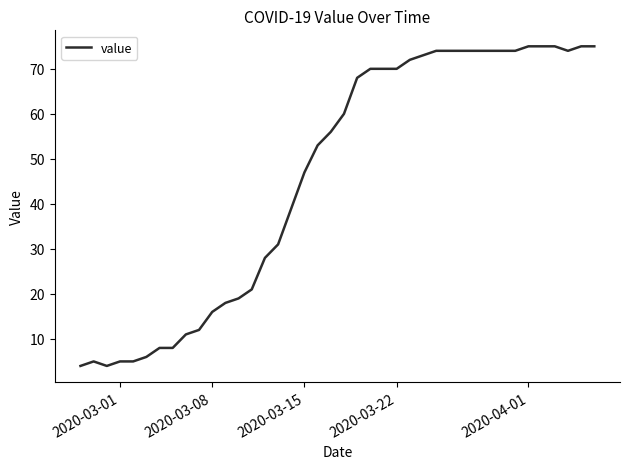

What is the difference between the maximum and minimum values?

71